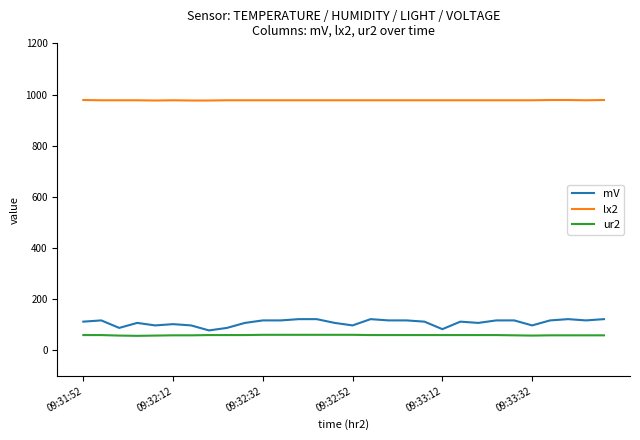

What are all the series names shown in the legend?

mV, lx2, ur2